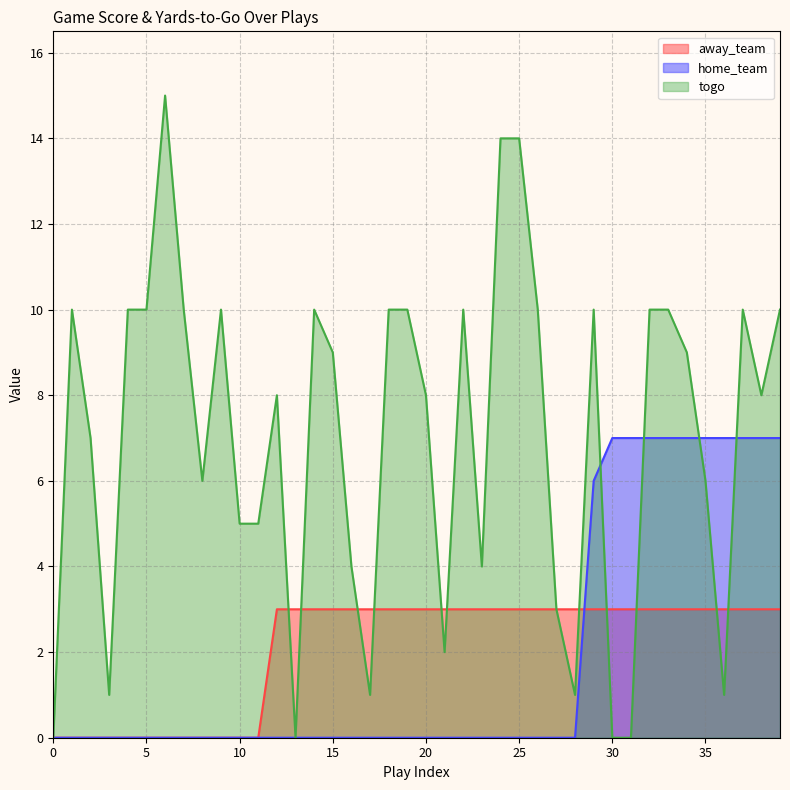

What is the total value across all series at 20?

11